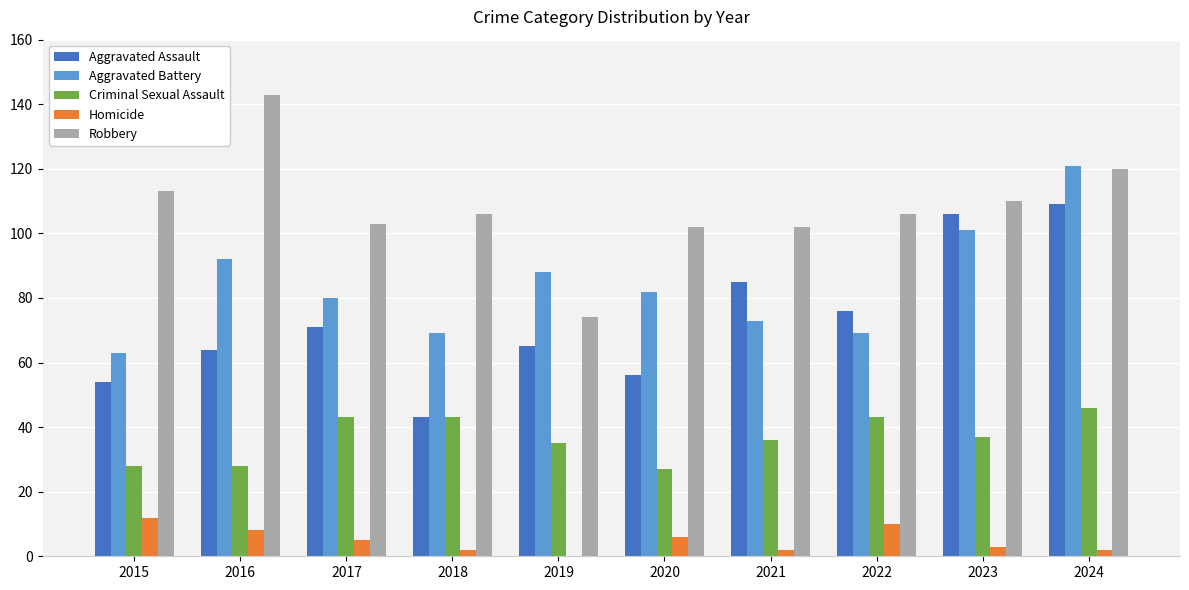

What is the maximum value shown in the chart?

143